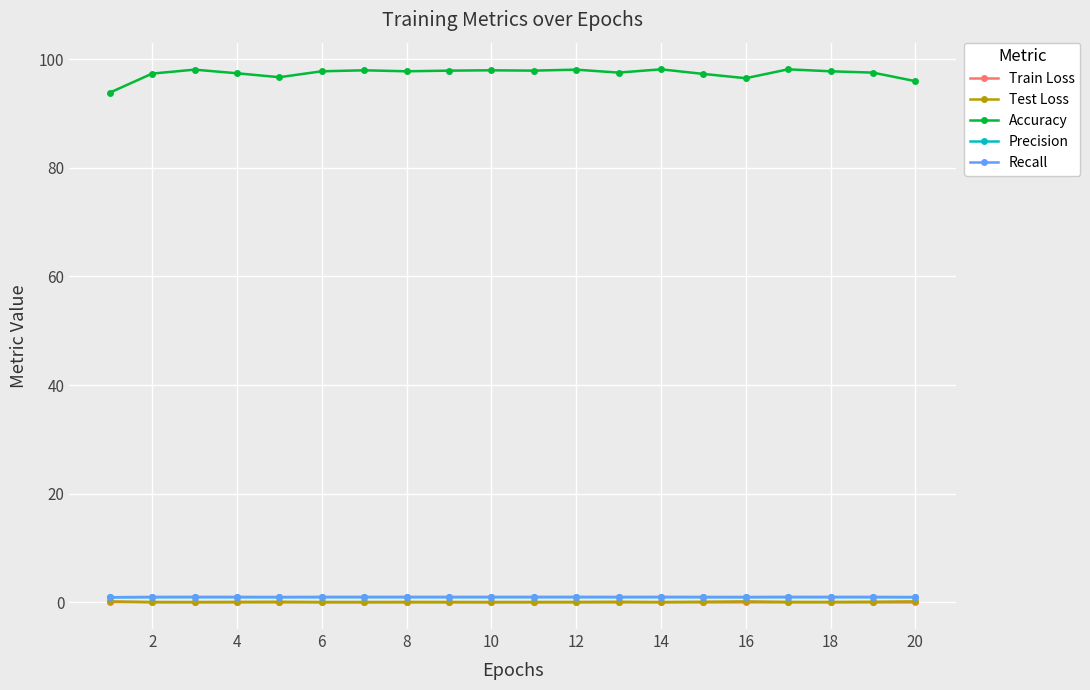

True or false: Accuracy and Recall intersect in this chart.

False